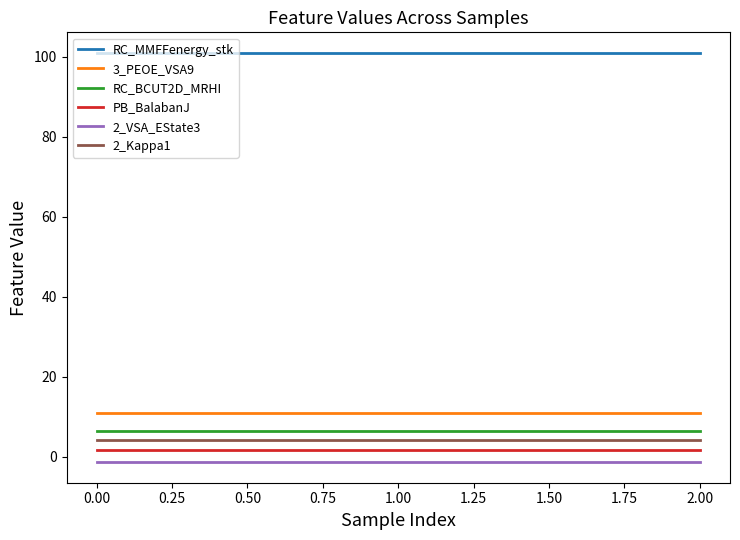

What is the maximum value shown in the chart?

101.0